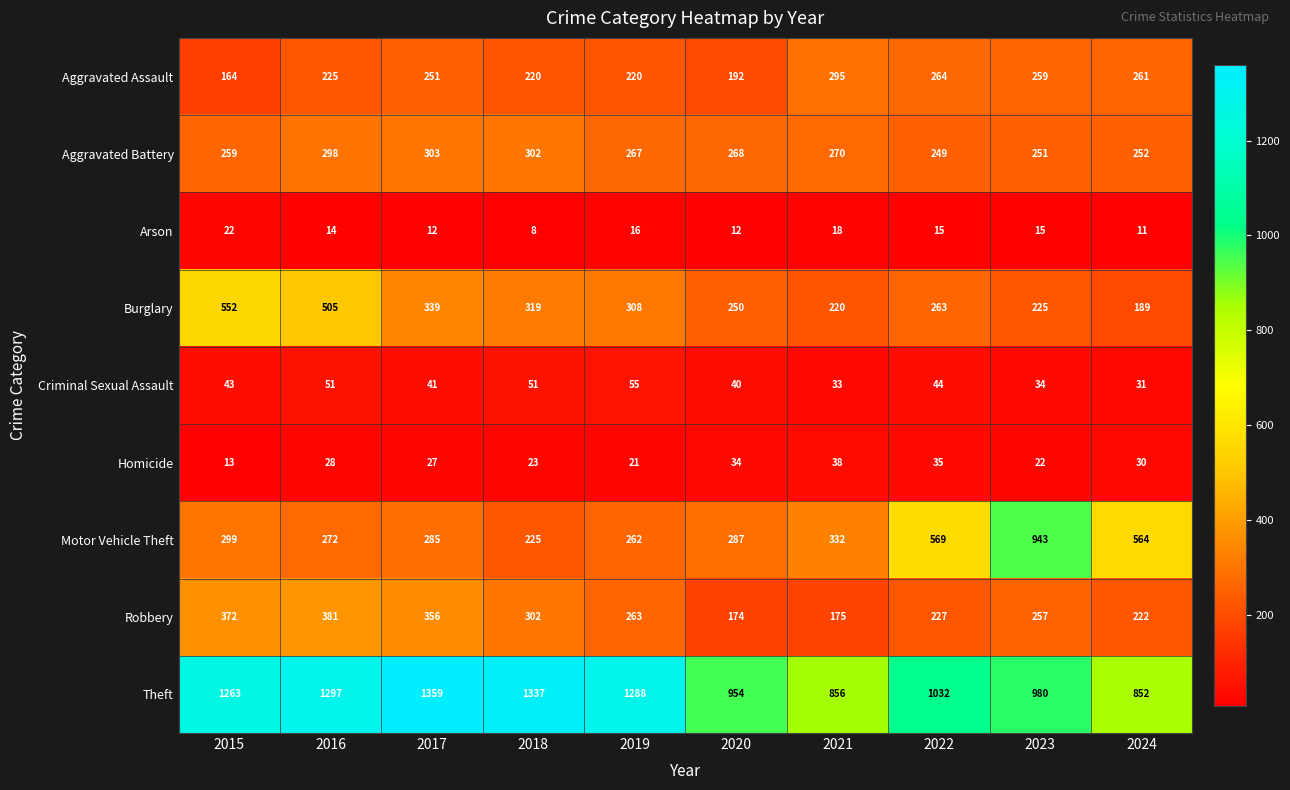

The Robbery series shows 113 at 2018. True or false?

False